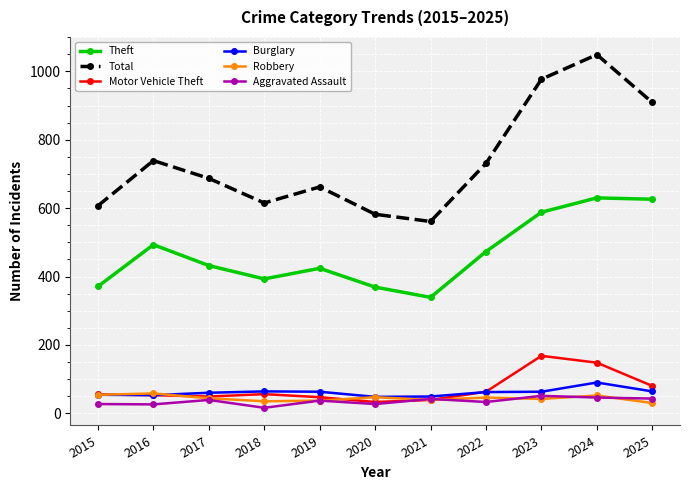

True or false: Theft and Robbery intersect in this chart.

False